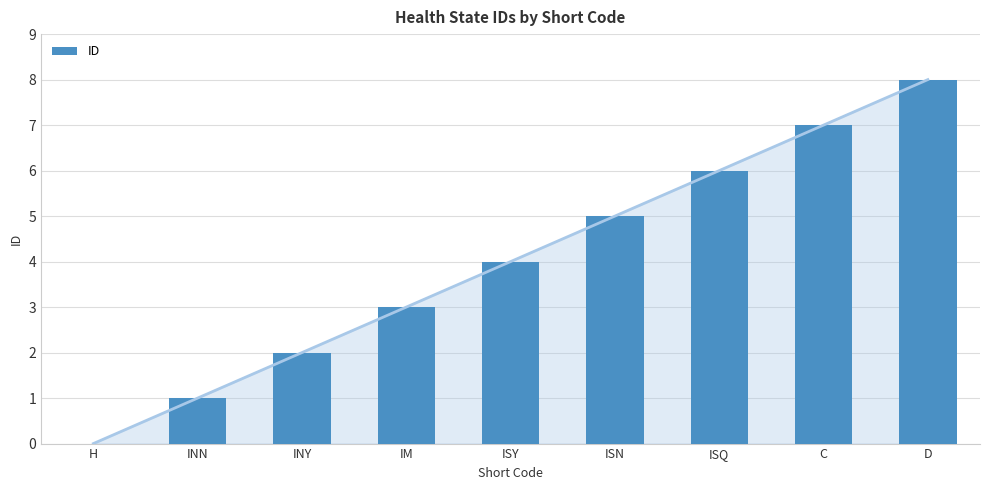

What is the label of the 8th bar from the right?

INN